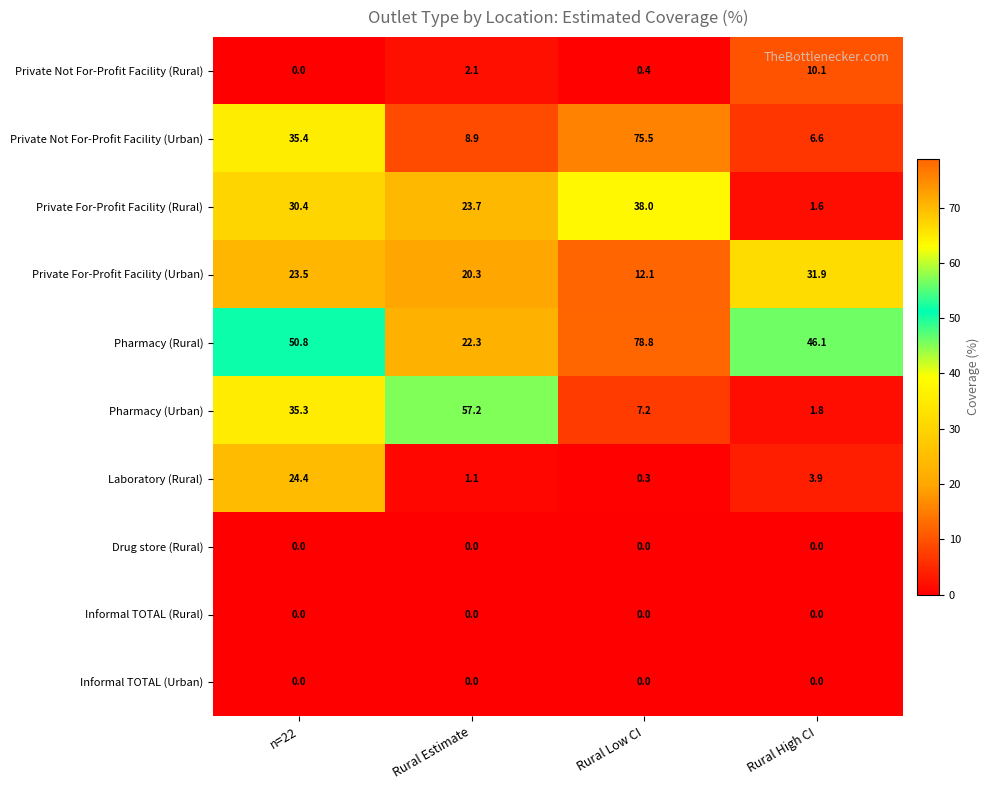

Which category has the highest value across all series?

Rural Low CI